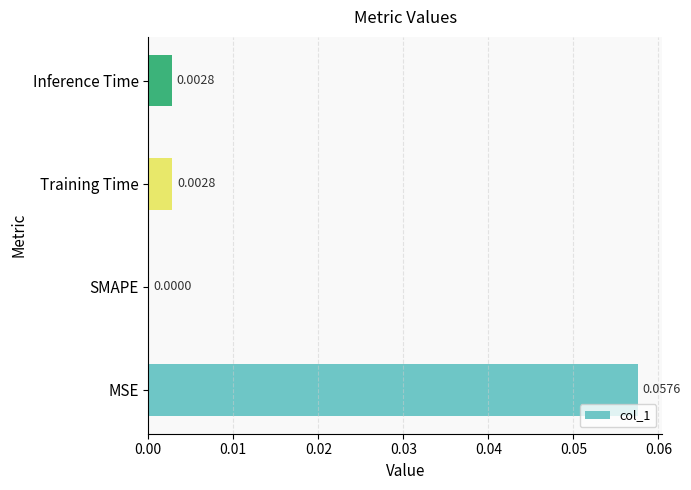

Between SMAPE and MSE, which is larger?

MSE